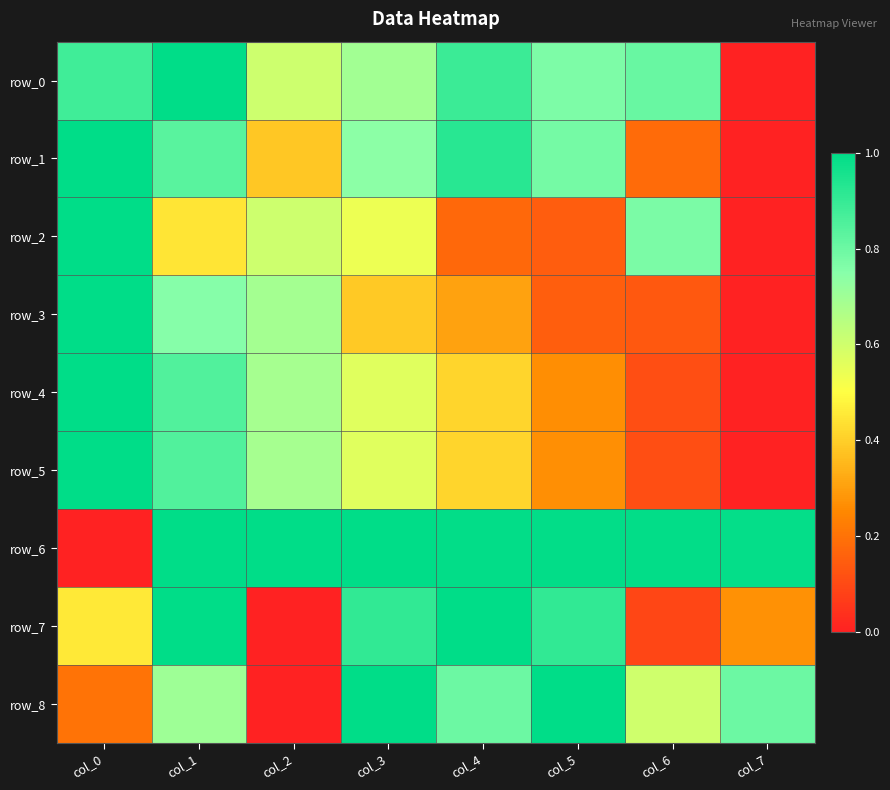

Rank the series at col_1 from lowest to highest value.

row_2, row_8, row_3, row_1, row_4, row_5, row_0, row_6, row_7